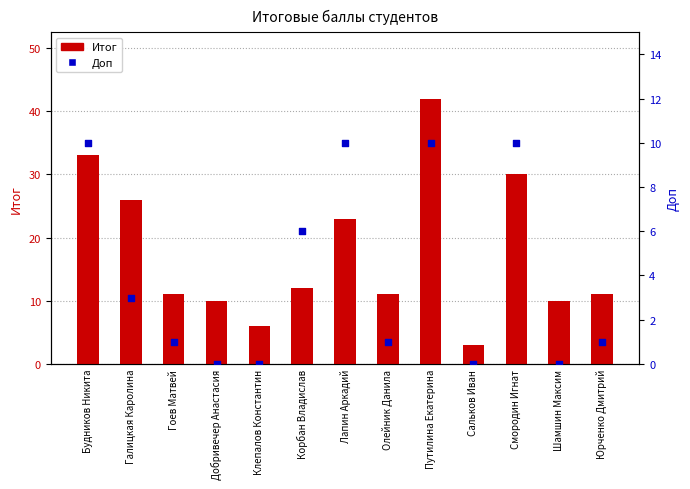

At how many categories does at least one series exceed 7?

11